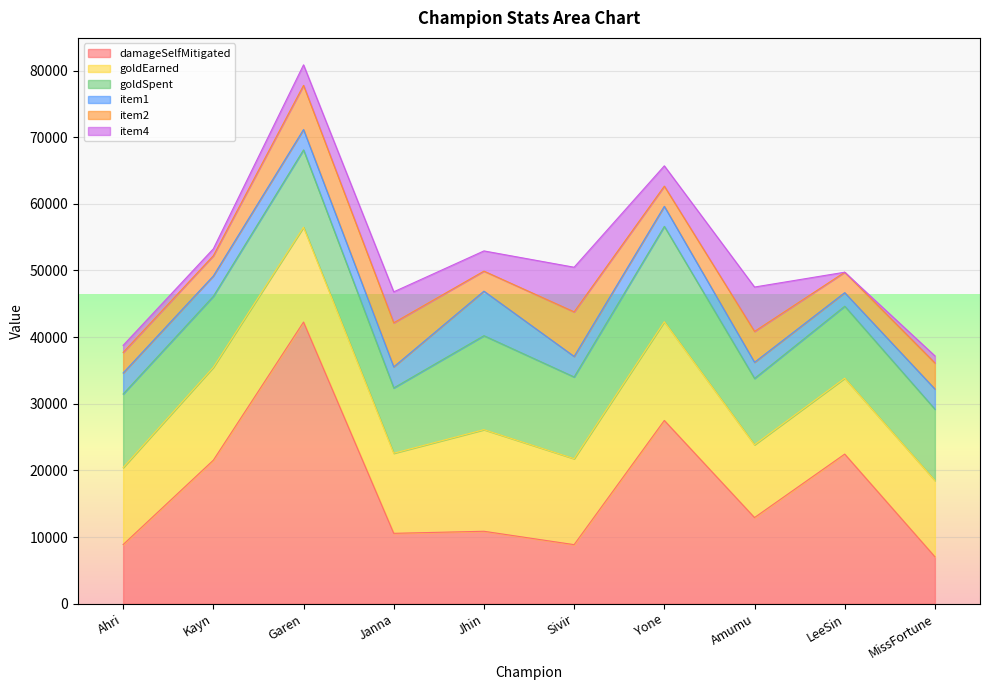

Is it true that goldEarned equals 13940 at Kayn?

True